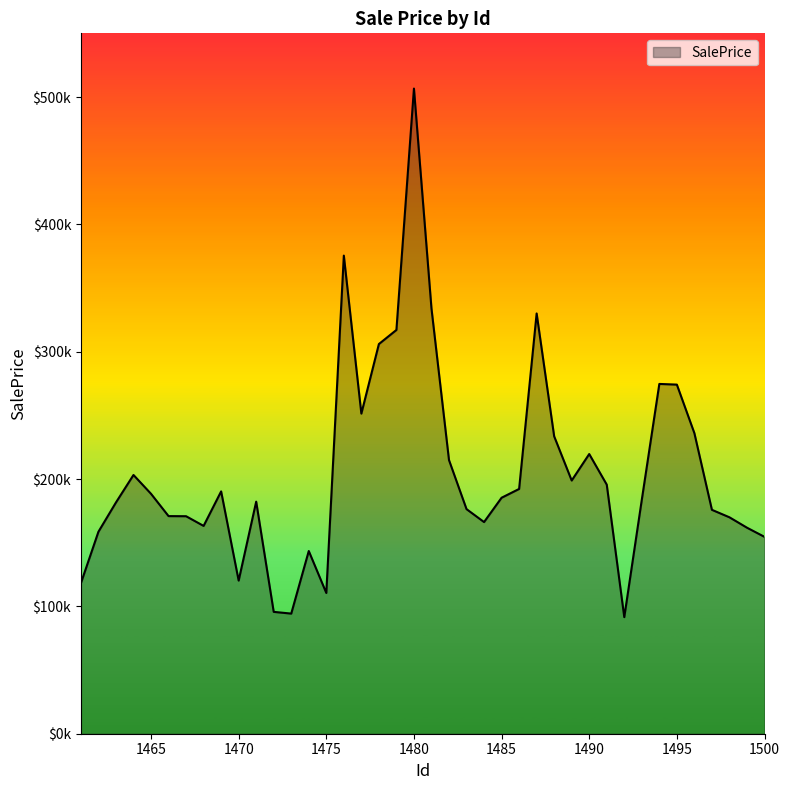

Reading right to left, transcribe all the data shown in this chart.

154591.7	161789.2	169953.0	175817.3	236006.7	274149.4	274676.9	183773.6	91556.6	195597.2	219632.5	198838.2	233540.8	330017.4	192209.7	185315.3	166208.9	176372.1	214890.8	333944.1	506626.5	317073.2	305998.4	251373.0	375456.3	110525.8	143478.0	94334.4	95693.9	182243.9	120252.9	190297.6	163192.4	170801.1	170889.9	188402.4	203191.4	181608.6	158613.4	118231.0